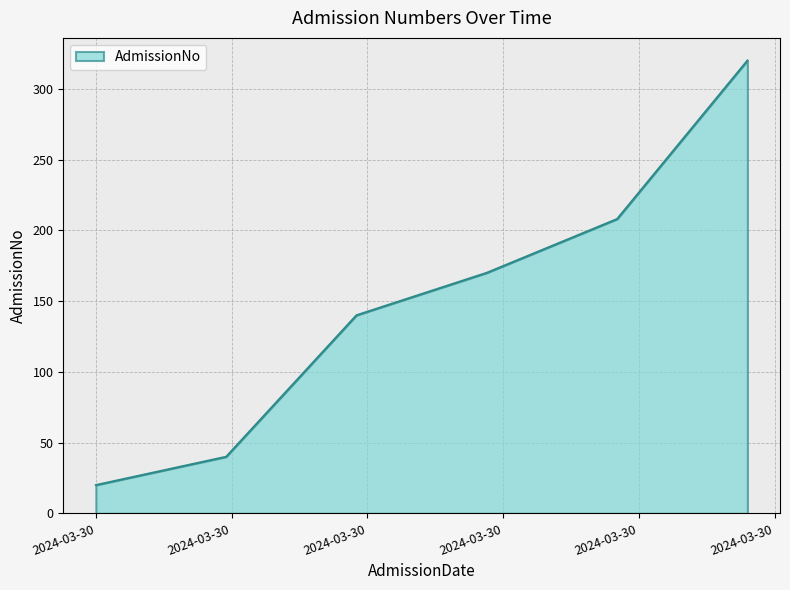

Count the number of categories in the chart.

6